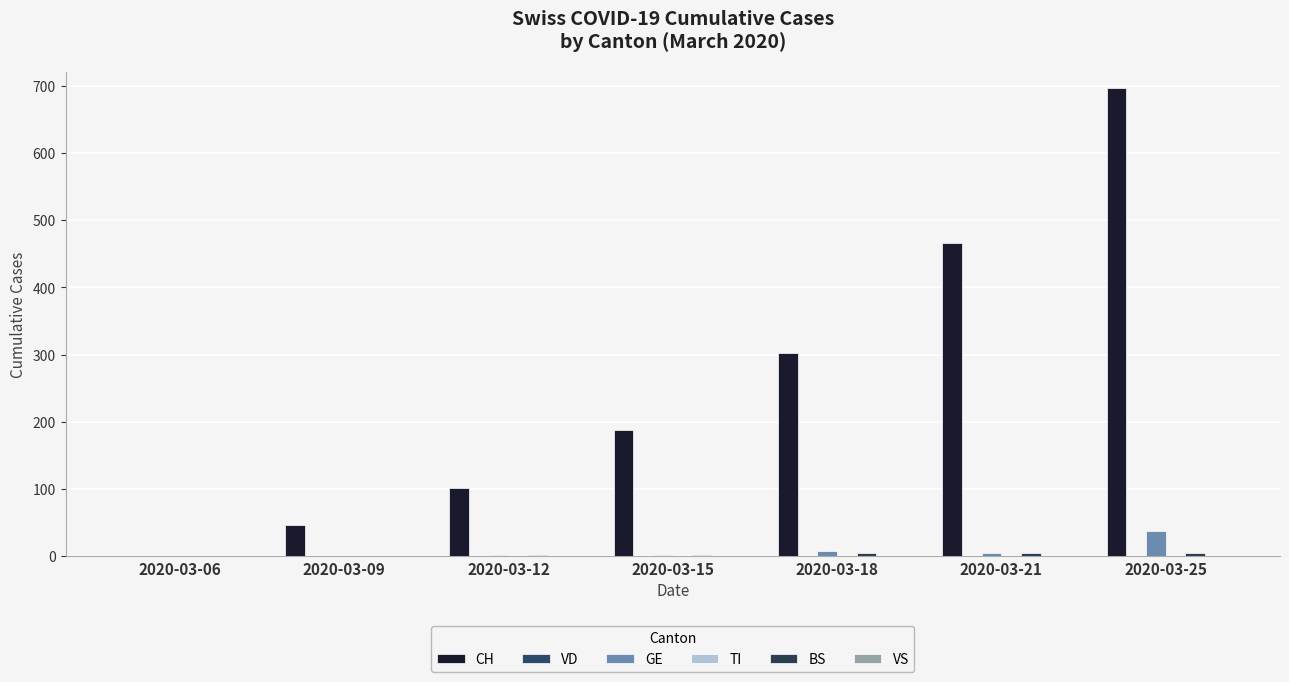

True or false: VD has a value of 0 at 2020-03-06.

True